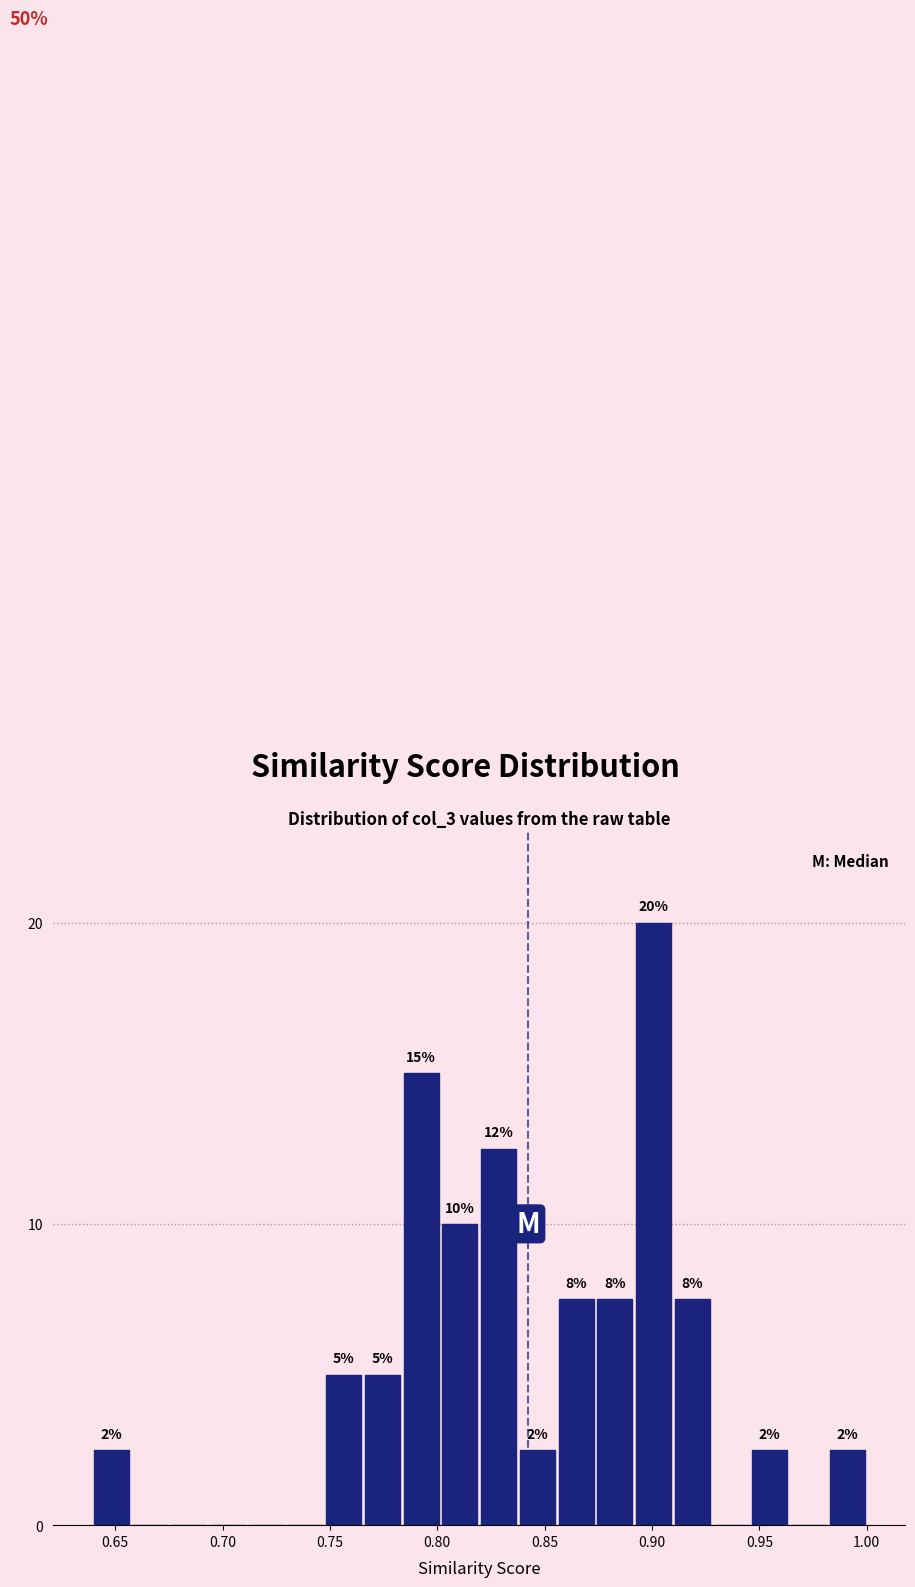

Read against the x-axis, roughly where is the centre of the tallest bar?

0.900